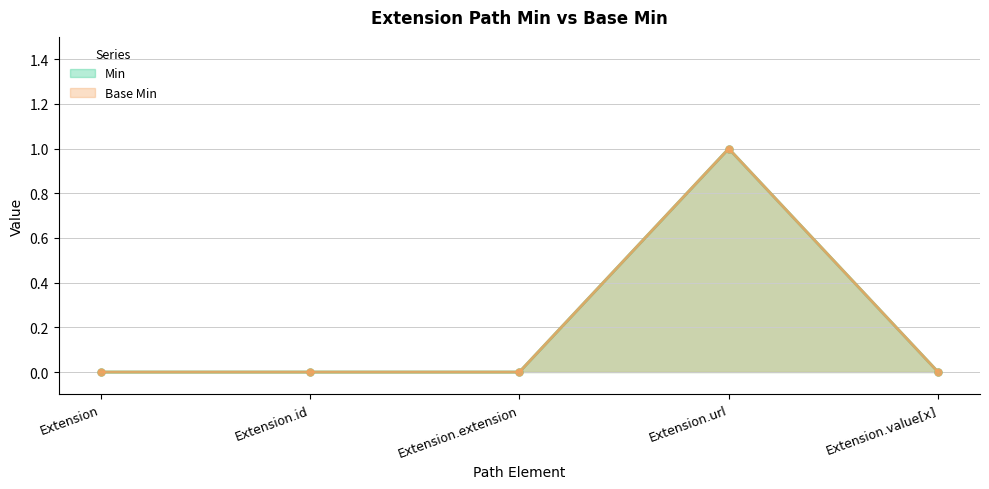

Is the value of Base Min at Extension.id greater than the value of Min at Extension.value[x]?

No